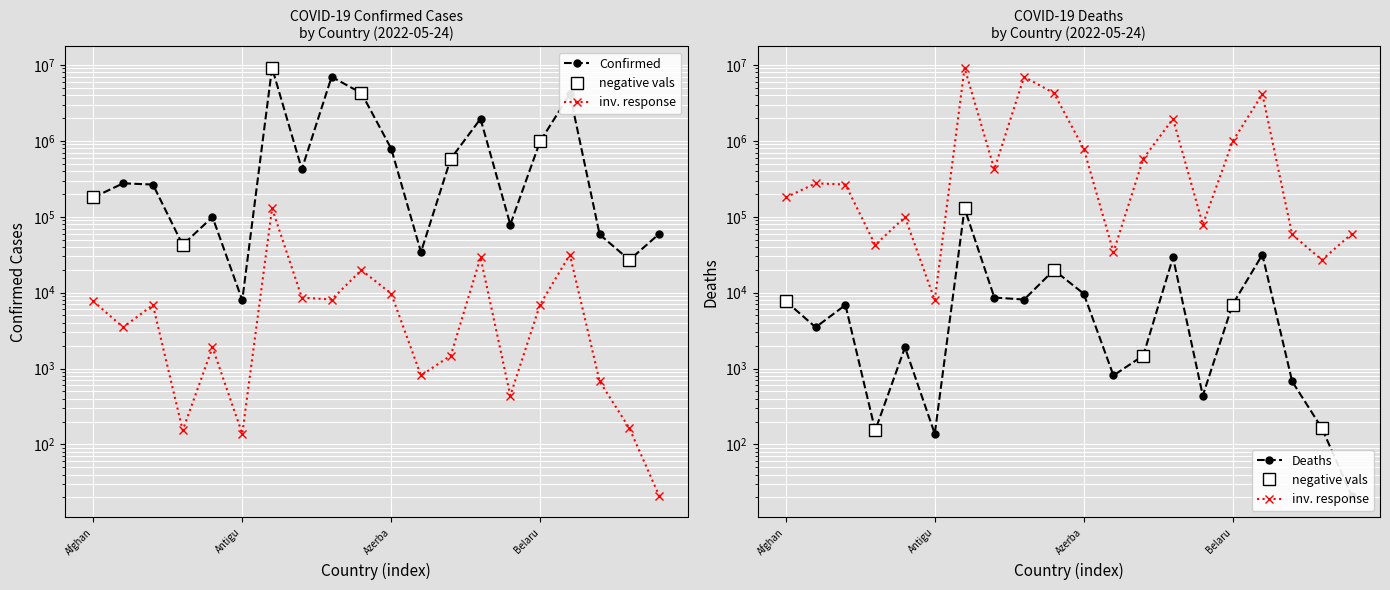

Where is the first local minimum for Confirmed?

Andorra